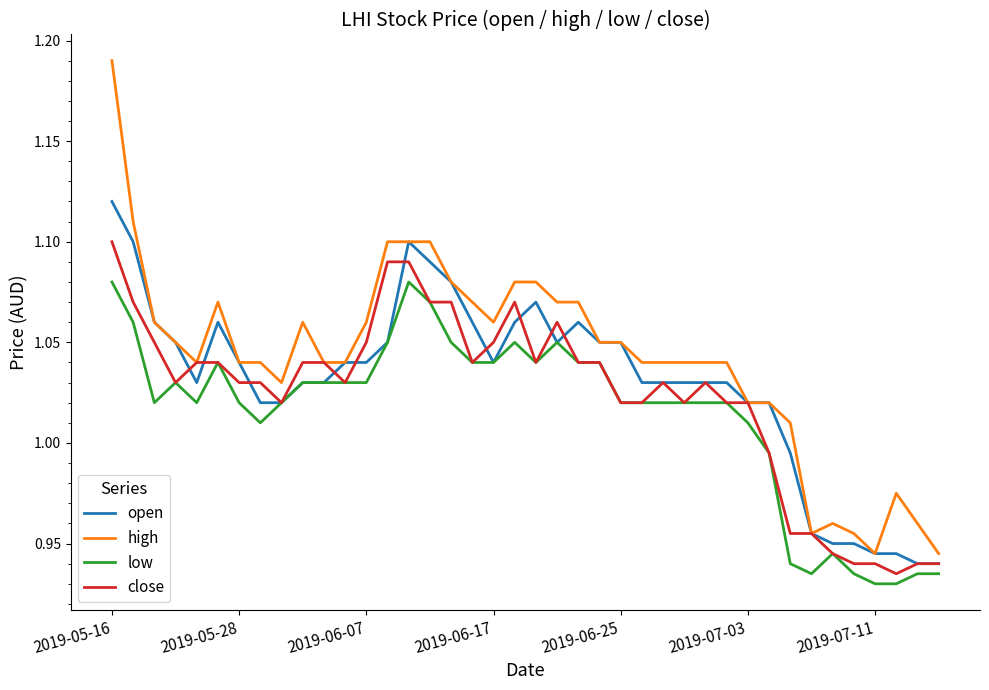

Which series has the largest total across all categories?

high